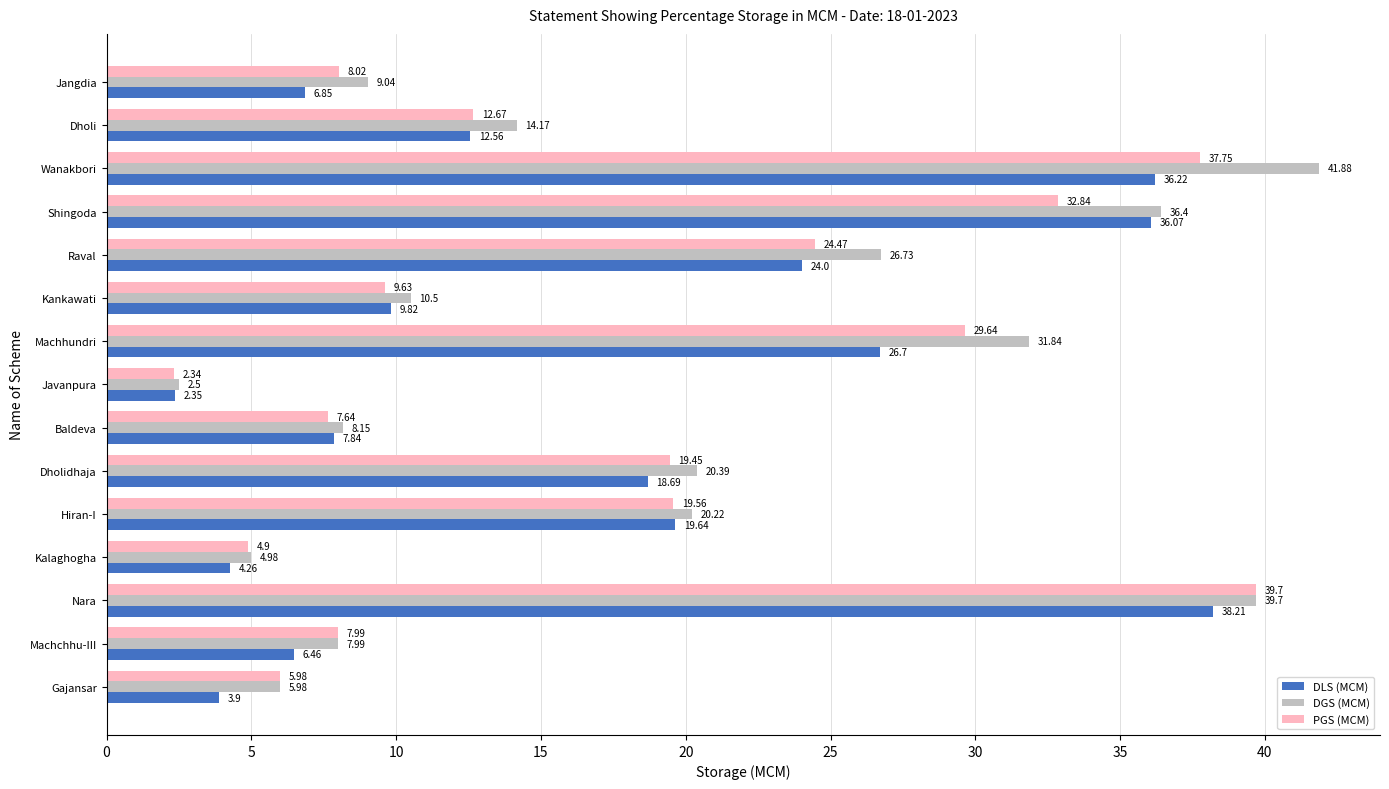

Which category has the lowest value in the DLS (MCM) series?

Javanpura